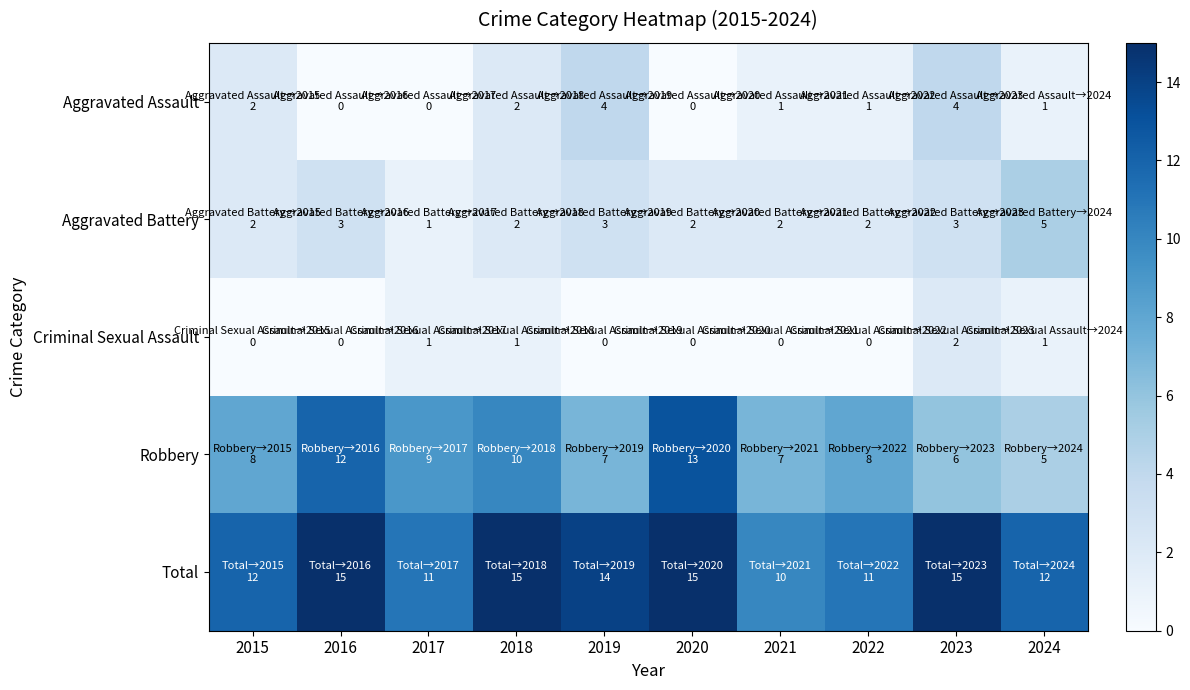

Reading left to right, transcribe all the data shown in this chart.

Aggravated Assault: 2015=2	2016=0	2017=0	2018=2	2019=4	2020=0	2021=1	2022=1	2023=4	2024=1
Aggravated Battery: 2015=2	2016=3	2017=1	2018=2	2019=3	2020=2	2021=2	2022=2	2023=3	2024=5
Criminal Sexual Assault: 2015=0	2016=0	2017=1	2018=1	2019=0	2020=0	2021=0	2022=0	2023=2	2024=1
Robbery: 2015=8	2016=12	2017=9	2018=10	2019=7	2020=13	2021=7	2022=8	2023=6	2024=5
Total: 2015=12	2016=15	2017=11	2018=15	2019=14	2020=15	2021=10	2022=11	2023=15	2024=12